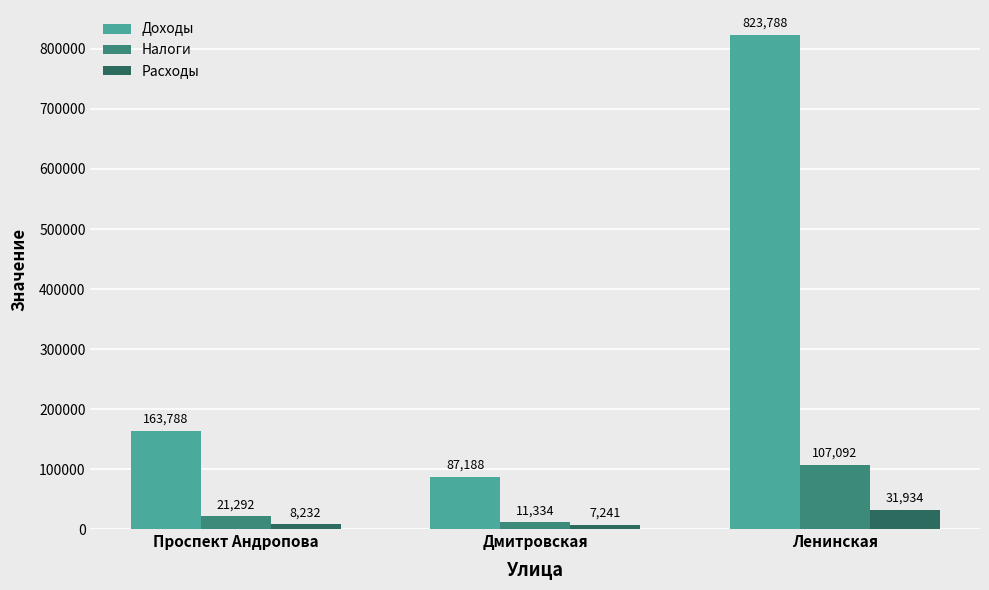

What is the difference between the maximum and minimum values in the Налоги series?

95758.0